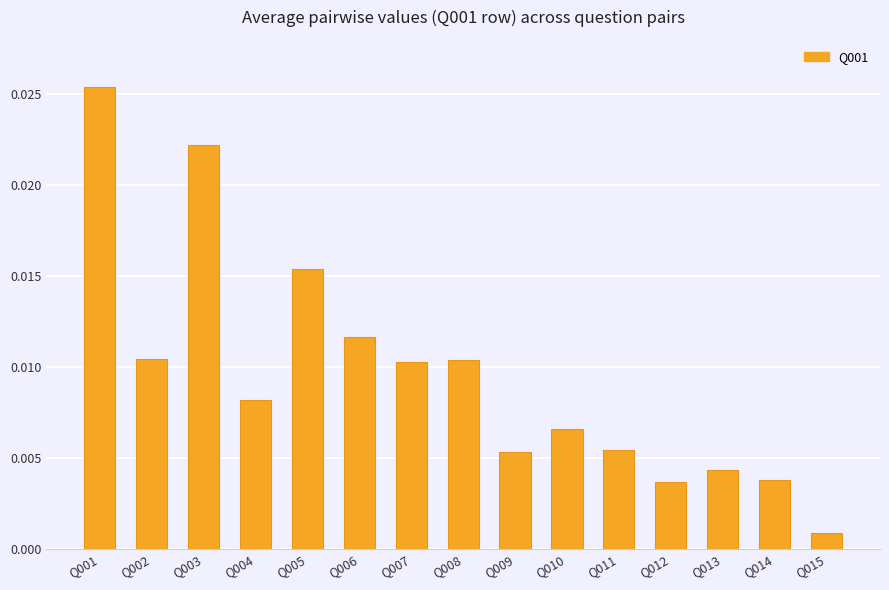

Between Q013 and Q007, which is larger?

Q007